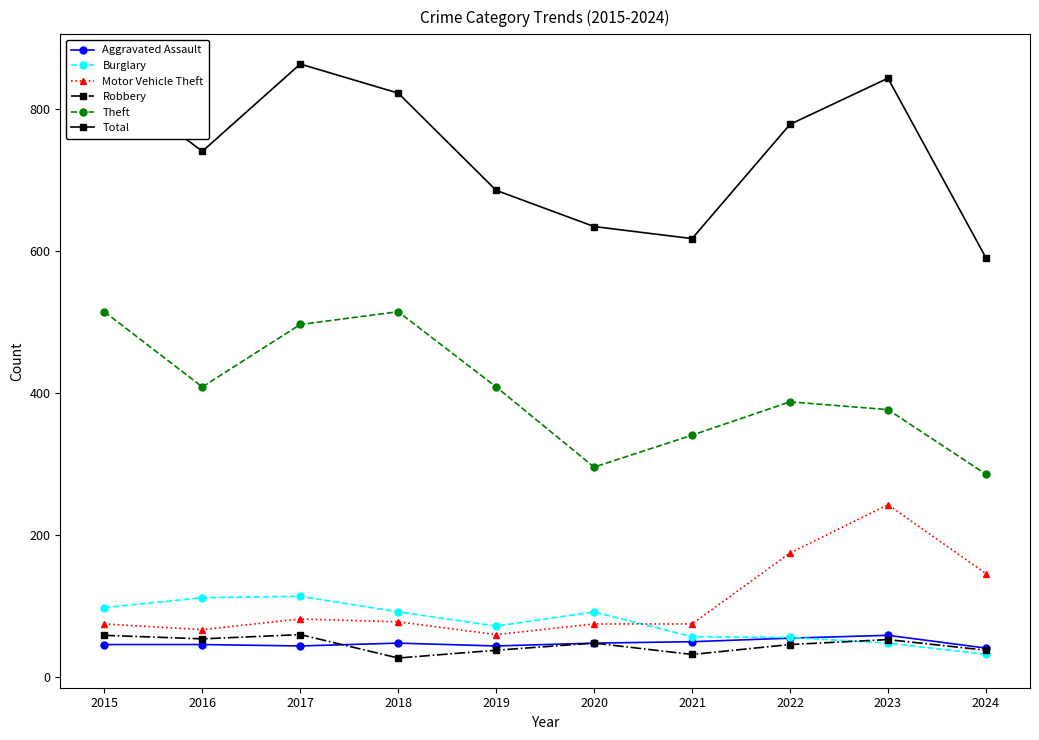

At how many categories does at least one series exceed 198?

10